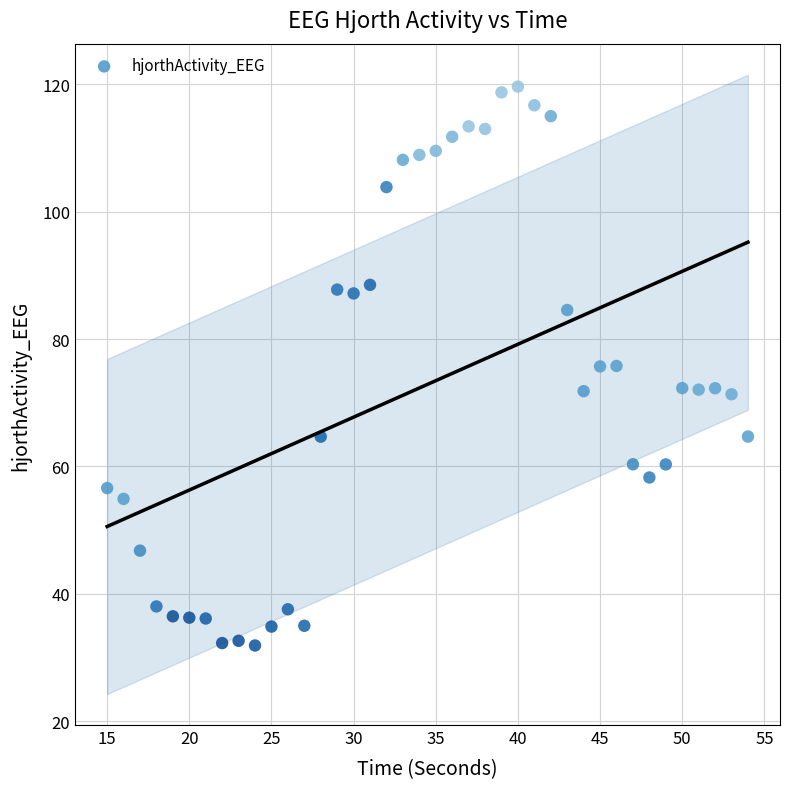

What is the range of X values (max minus min)?

39.0